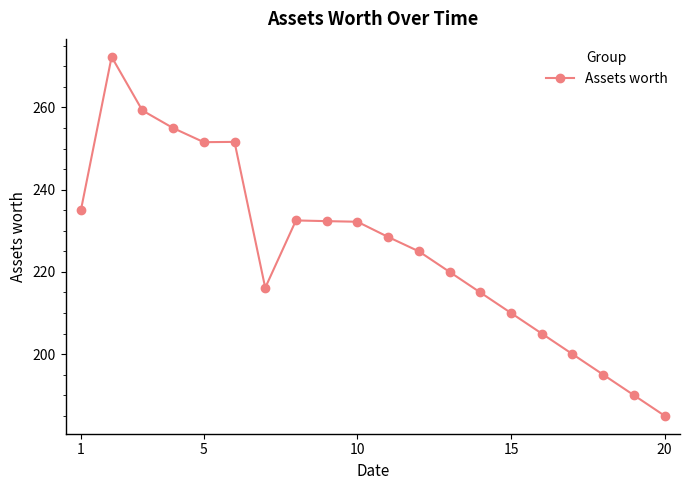

What is the maximum value shown in the chart?

272.3